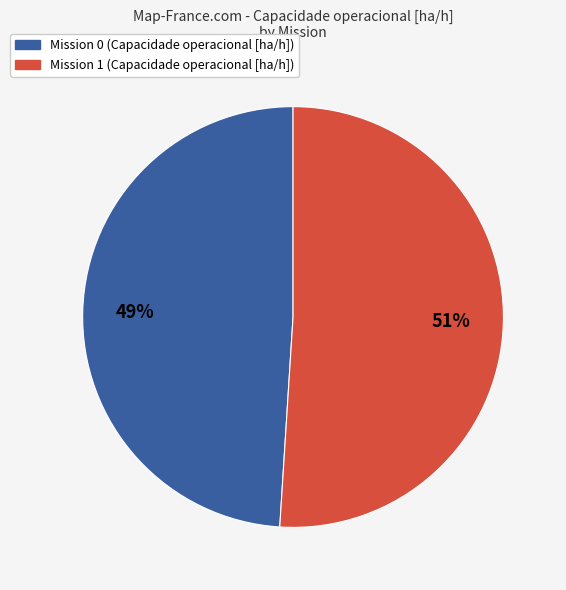

To the nearest percent, what is the difference between the largest and smallest slice percentages?

2%